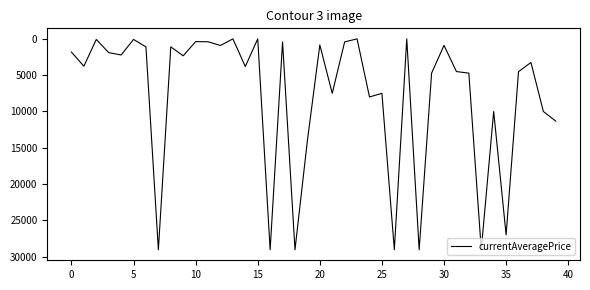

What is the greatest value displayed?

29043.9